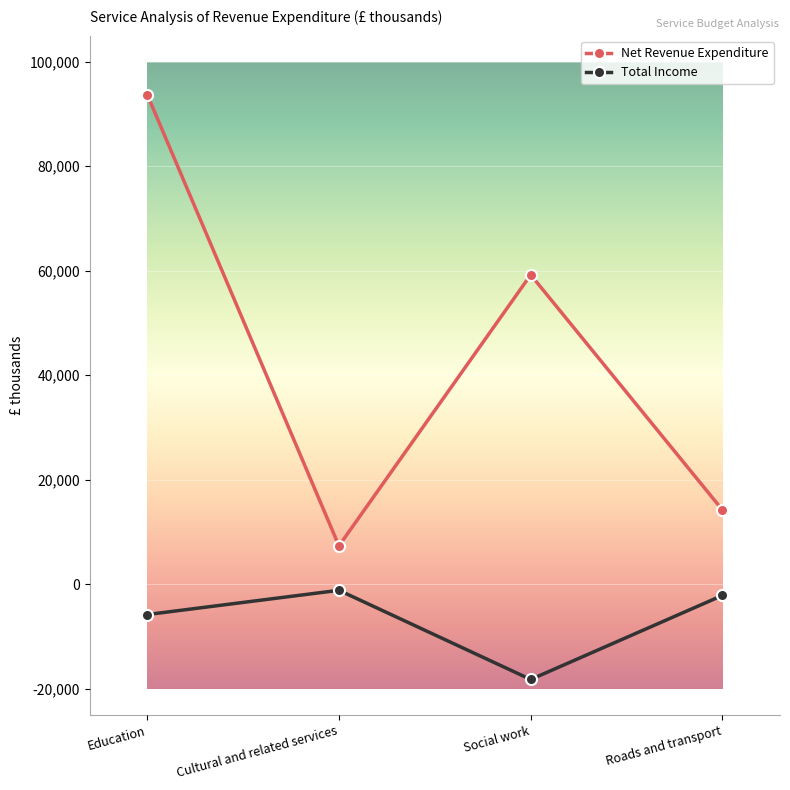

List the series in order of their overall mean, highest first.

Net Revenue Expenditure, Total Income